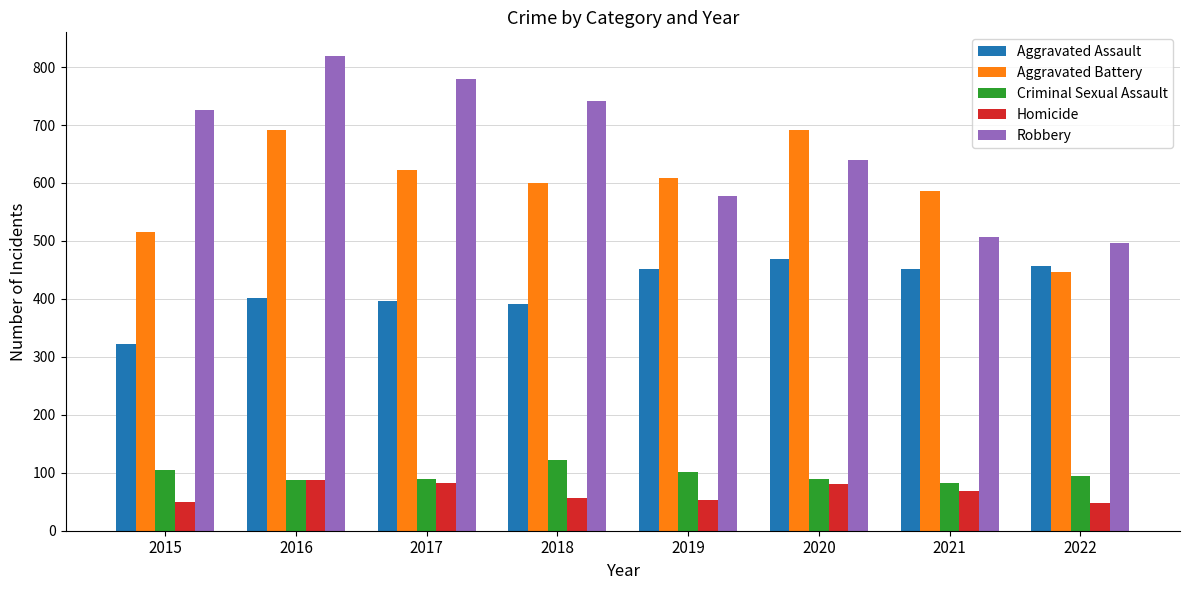

Which series changed the most between 2021 and 2022?

Aggravated Battery